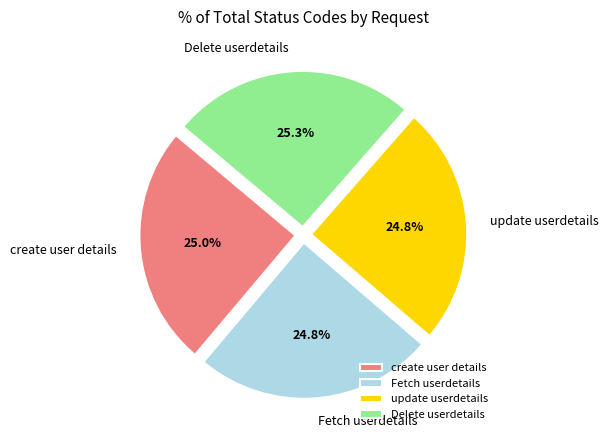

True or false: Delete userdetails accounts for 19% of the total.

False